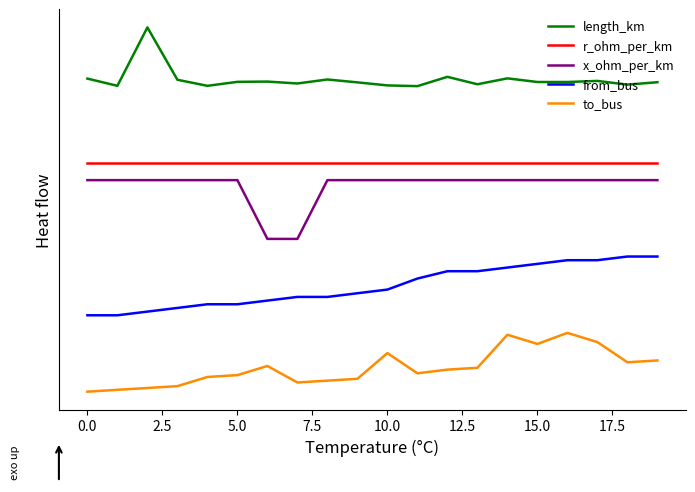

Is this an area chart (filled region under the line)?

No